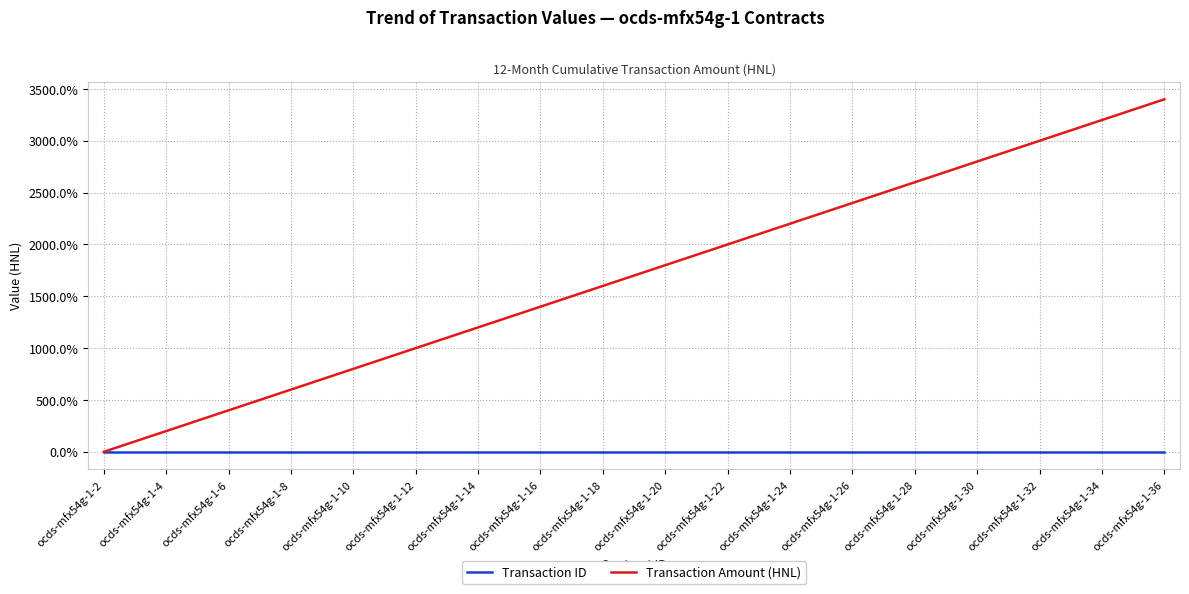

What is the greatest value displayed?

3400.0